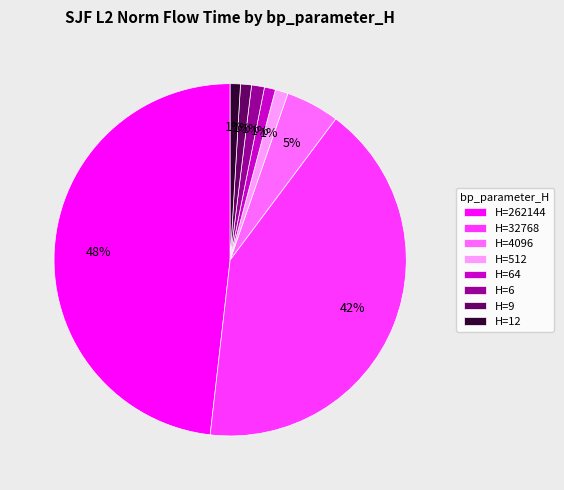

Does any single category account for the majority?

No